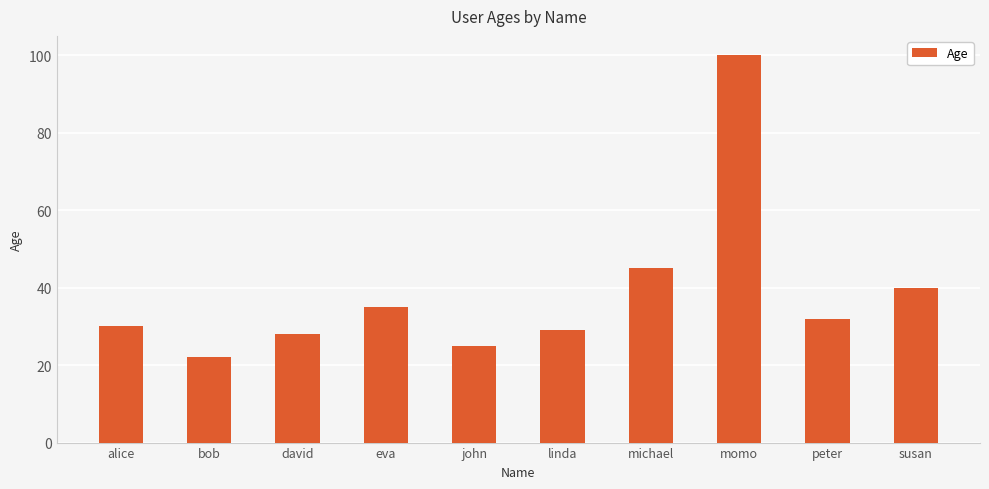

What is the change in value from bob to peter?

+10